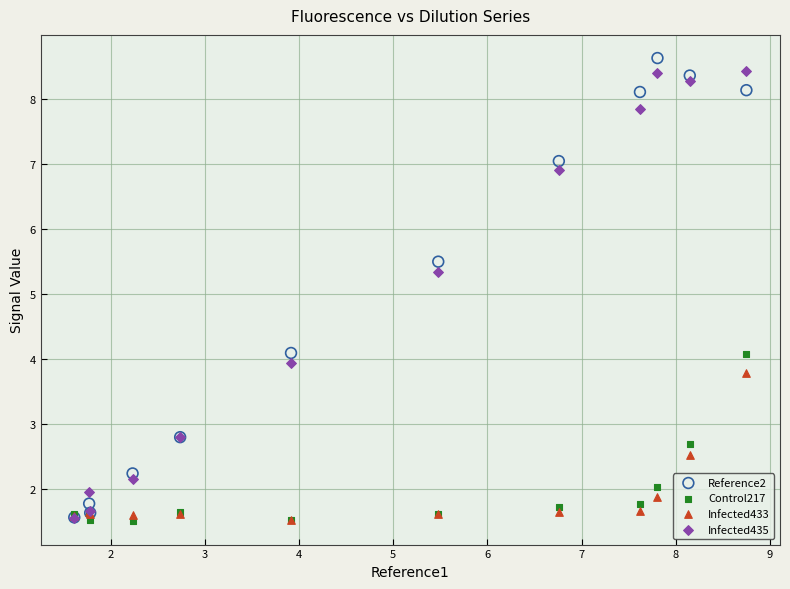

Across all series, what Y value is closest to 5?

5.3